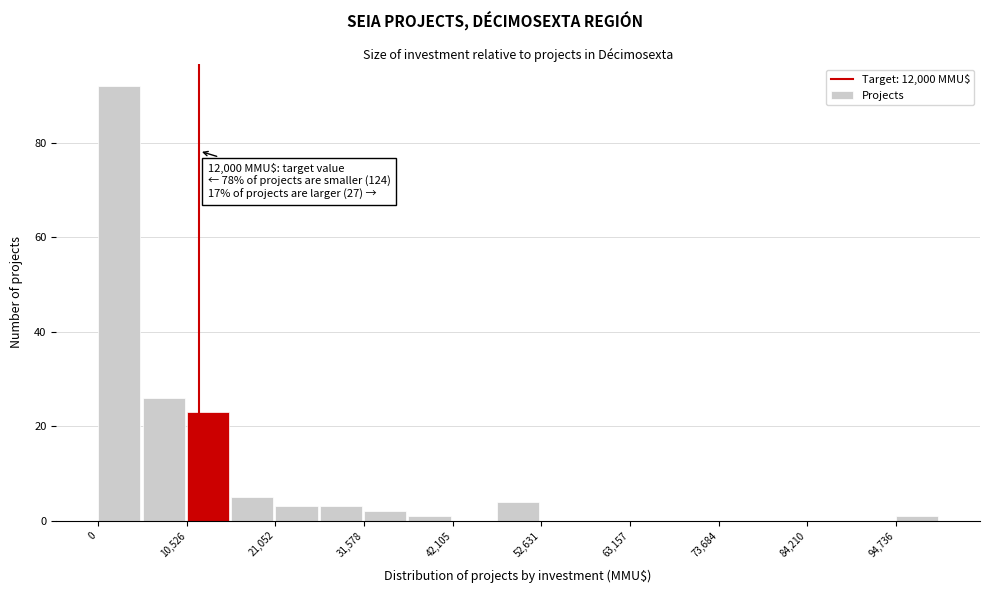

Around what value on the x-axis is the tallest bar? Give the approximate position of its centre, as read against the axis.

2000